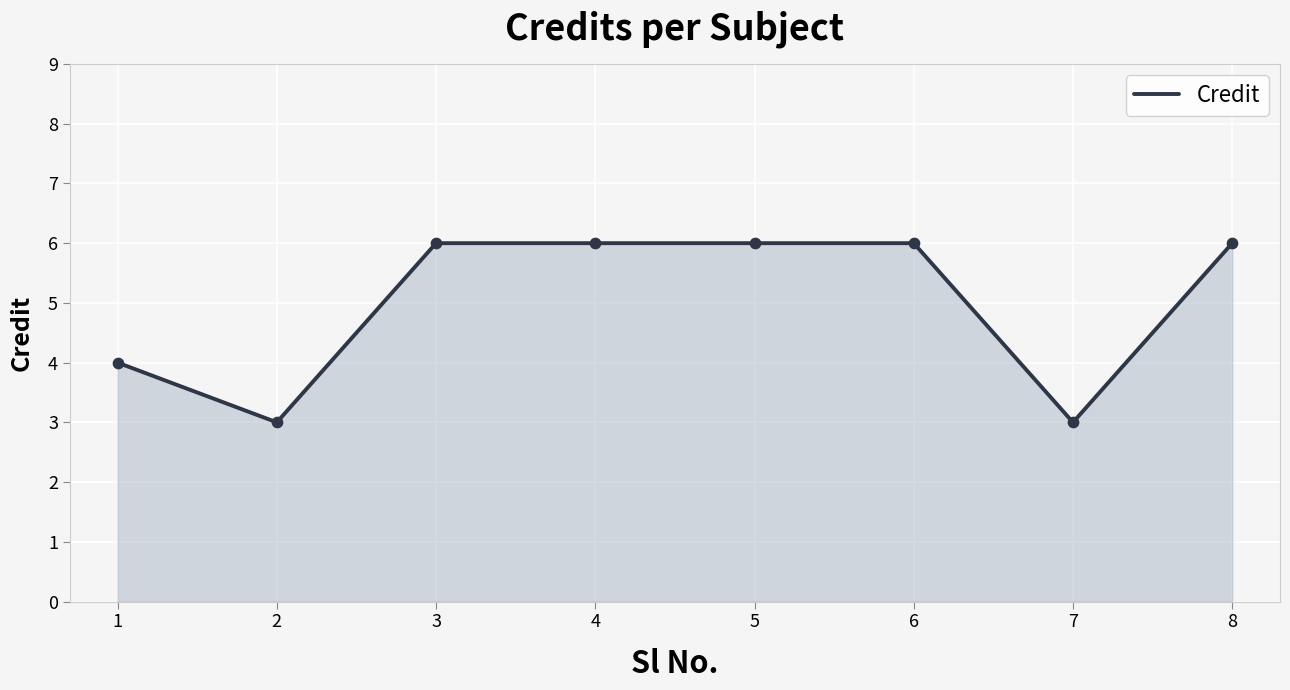

Between 8 and 7, which is larger?

8